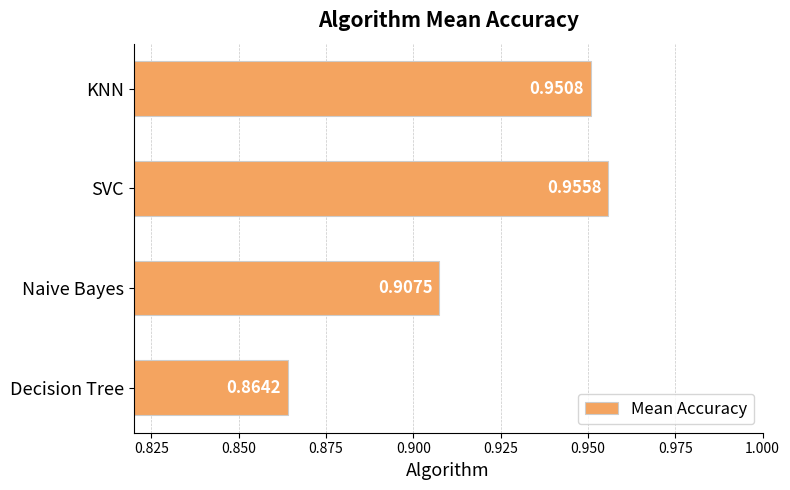

Which category has the lowest value across all series?

Decision Tree